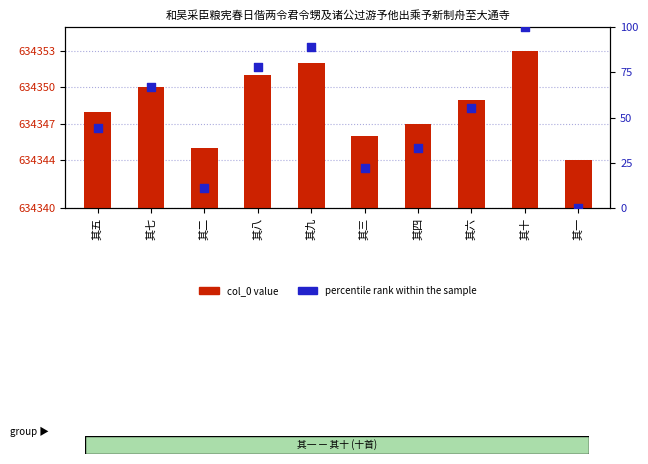

At how many categories does at least one series exceed 167421?

10